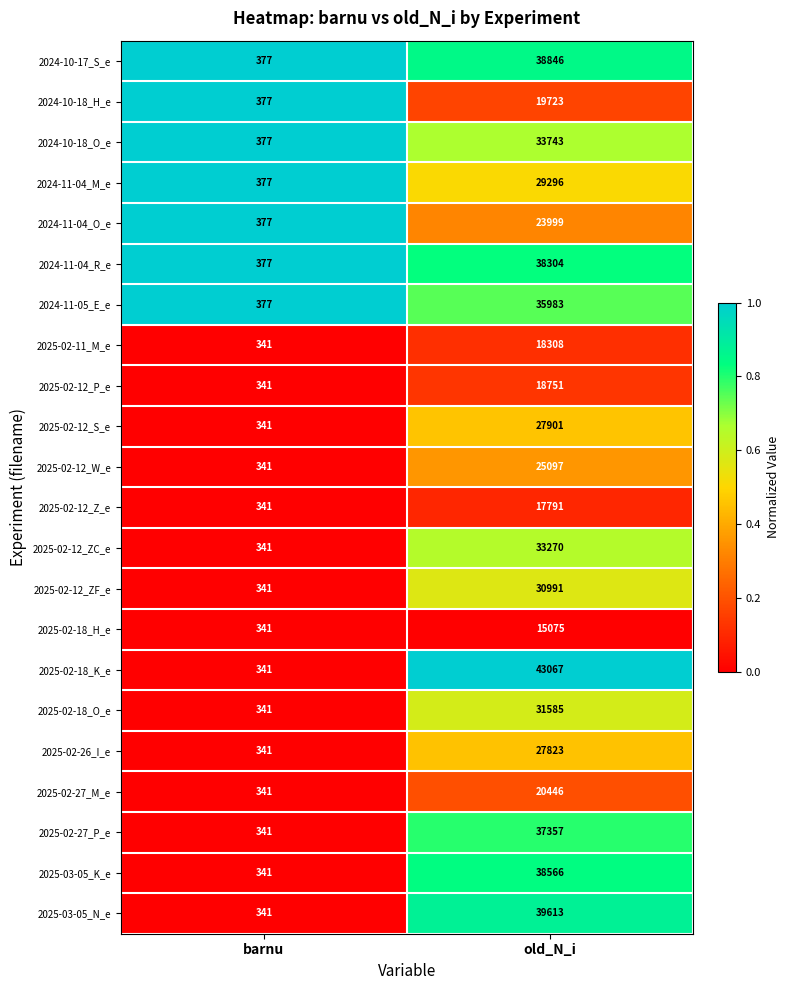

The 2025-02-18_K_e series shows 544 at barnu. True or false?

False